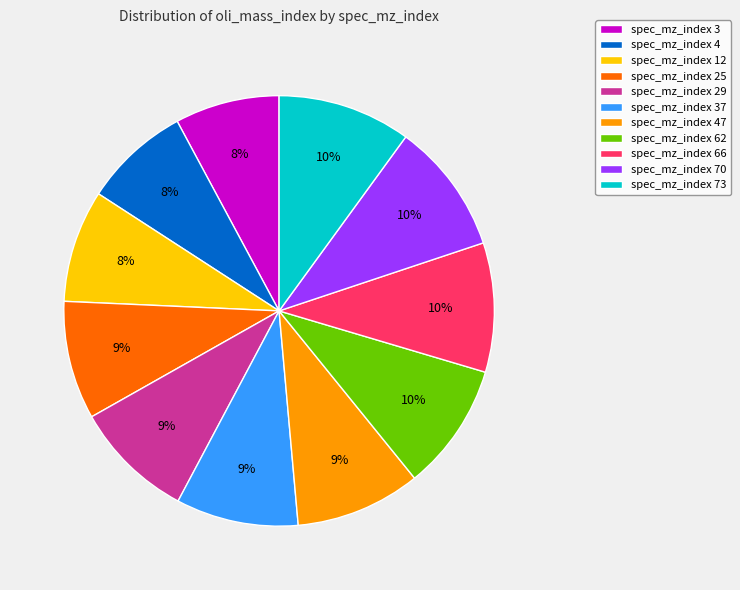

To the nearest percent, what is the combined percentage of spec_mz_index 62 and spec_mz_index 47?

19%